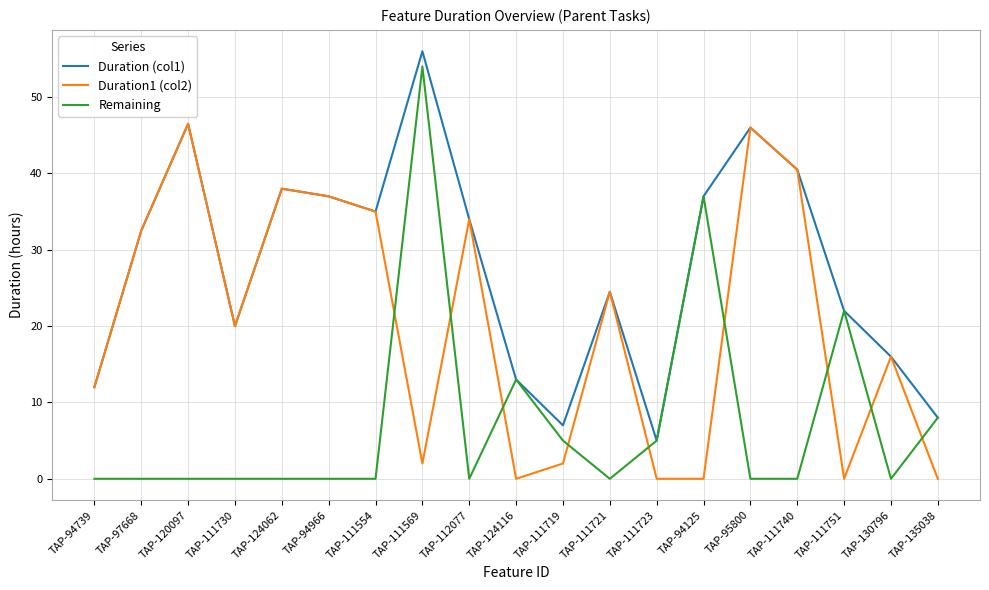

How many series are shown in this chart?

3